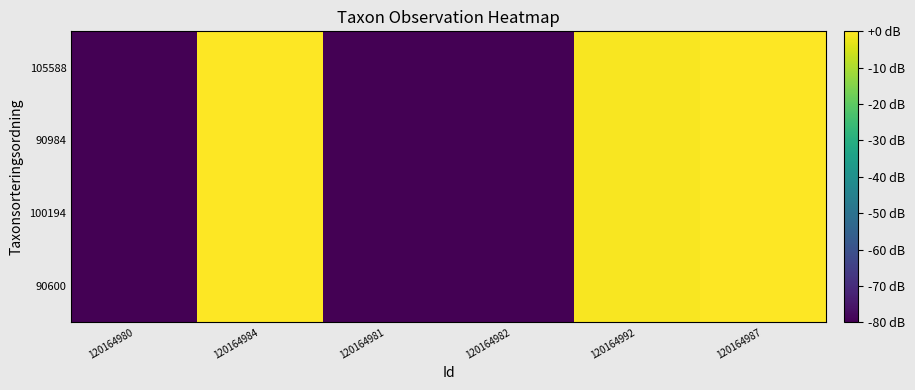

What is the total value across all series at 120164992?

-2.5